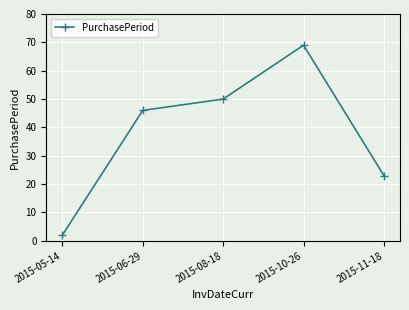

What is the value of the 4th point from the left?

69